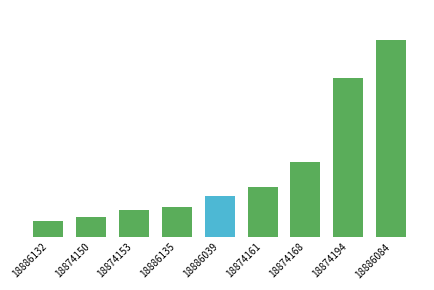

What is the greatest value displayed?

87